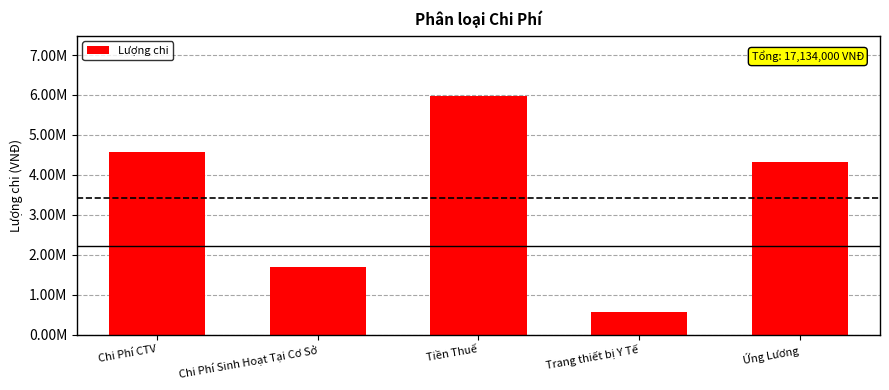

Which has a higher value, Chi Phí Sinh Hoạt Tại Cơ Sở or Chi Phí CTV?

Chi Phí CTV